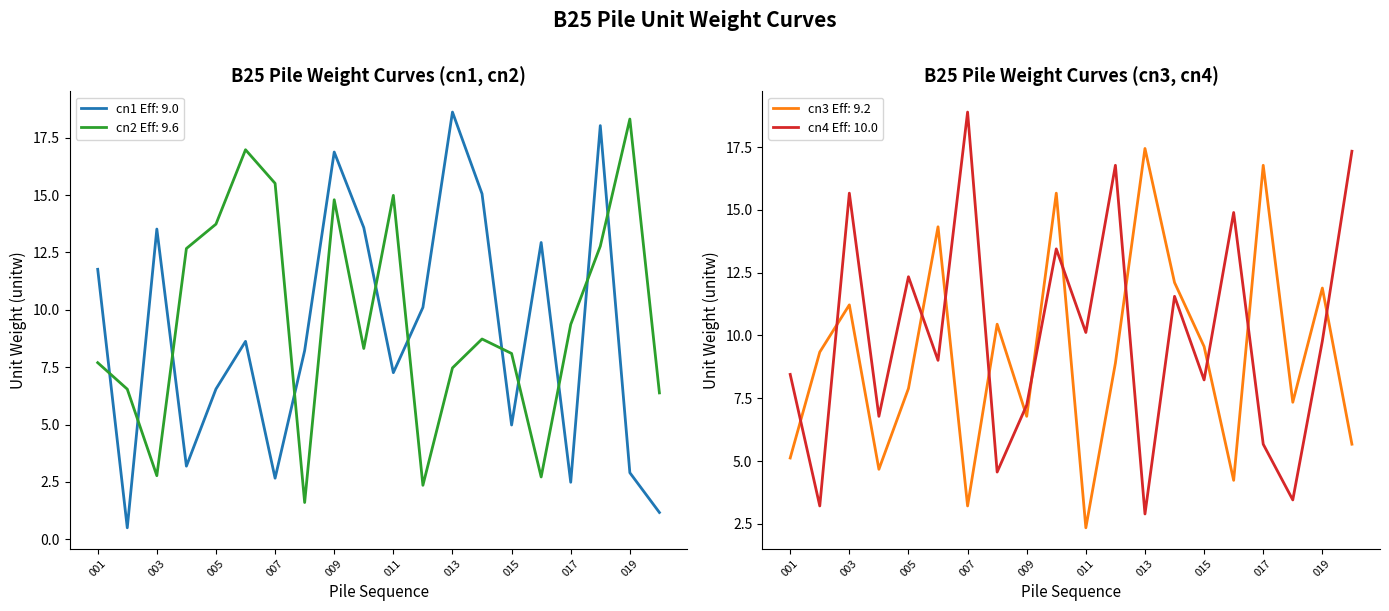

List the labels in order of cn1 value, largest first.

013, 018, 009, 014, 010, 003, 016, 001, 012, 006, 008, 011, 005, 015, 004, 019, 007, 017, 020, 002